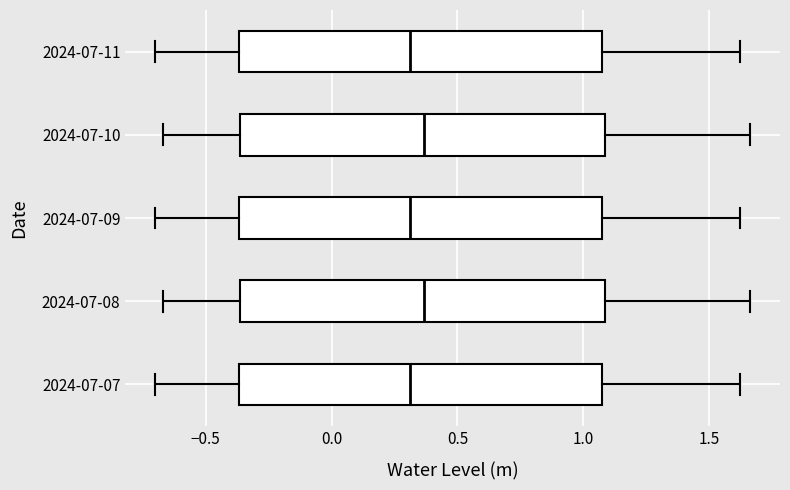

Where does the left whisker of the box for 2024-07-10 end on the x-axis? The values are not printed on the chart, so give them approximately, as read against the axis.

-0.65